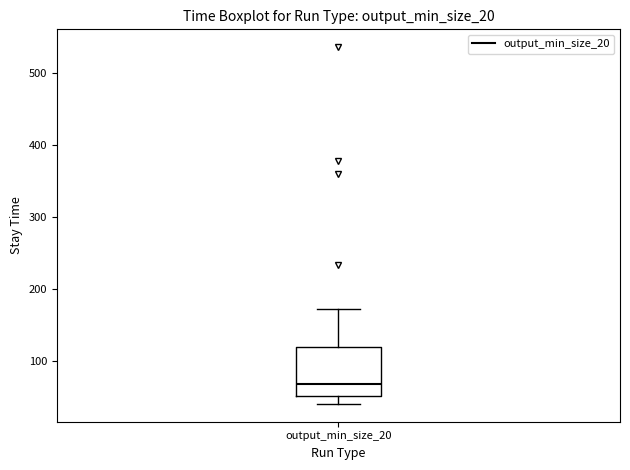

Read this box plot against the y-axis: the position of the median line, the range covered by the box, and the ends of both whiskers. The values are not printed on the chart, so give them approximately, as read against the axis.

median 70, box 50 to 120, whiskers 40 to 170